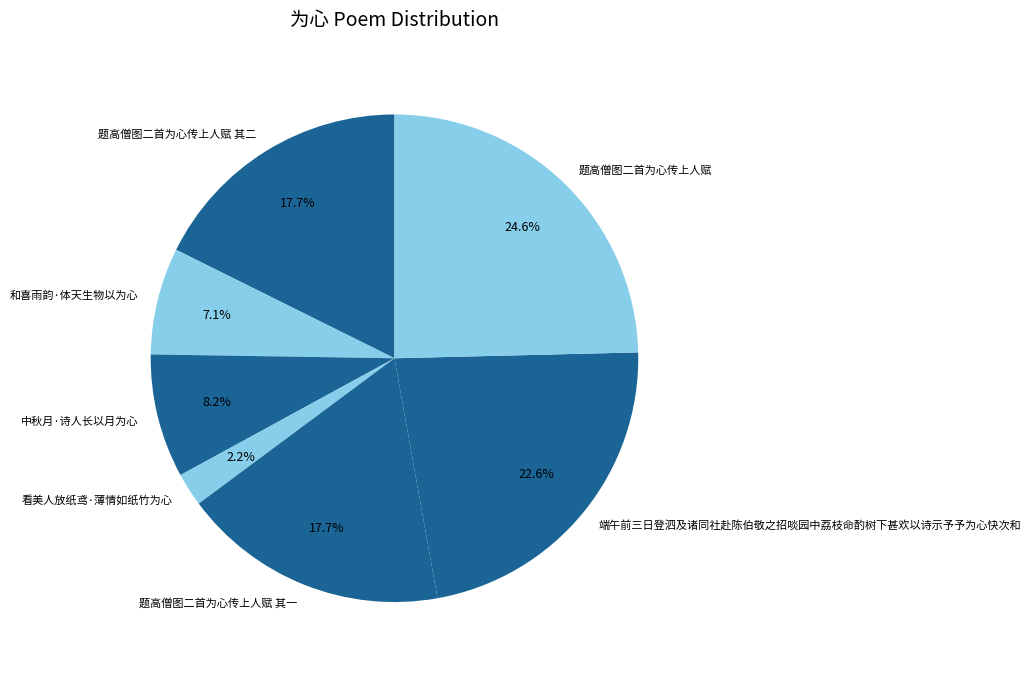

Is 题高僧图二首为心传上人赋 其二 the majority of the pie?

No